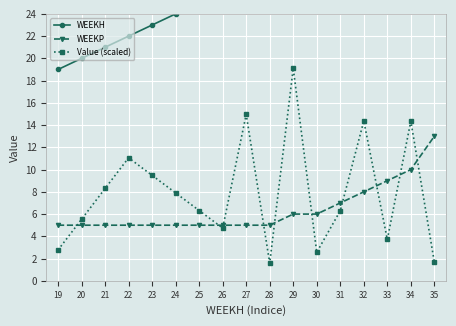

How many lines are shown in the chart?

3